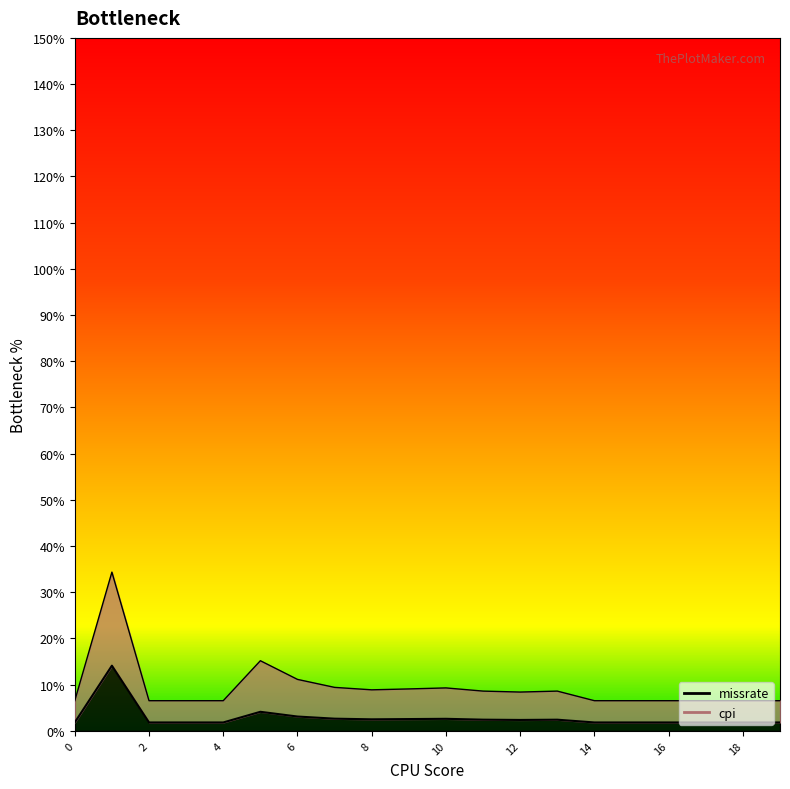

What is the total value across all series at 0?

8.4